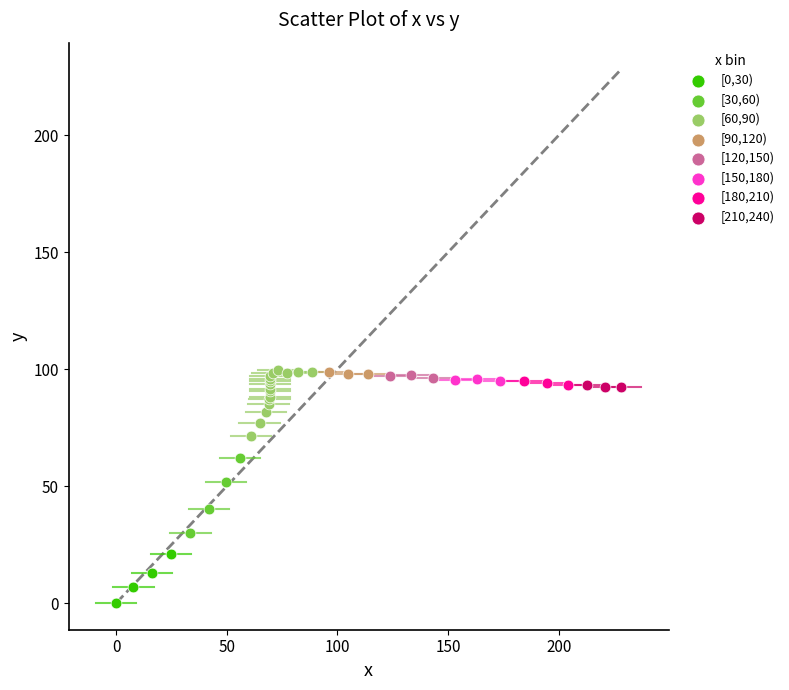

What are all the series names shown in the legend?

[0,30), [30,60), [60,90), [90,120), [120,150), [150,180), [180,210), [210,240)